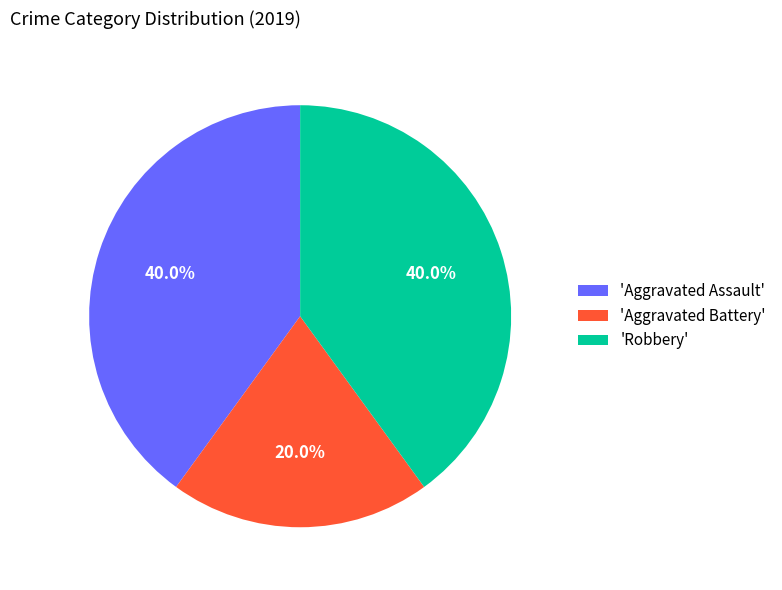

Which slice is the smallest?

'Aggravated Battery'